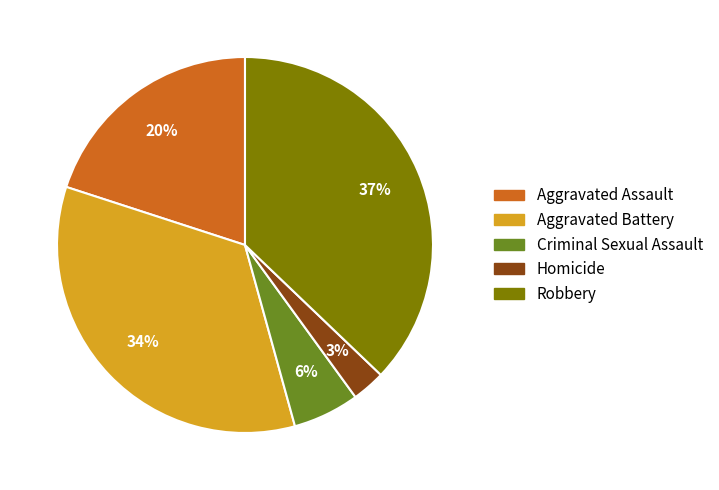

The Aggravated Assault slice represents 7% of the pie. True or false?

False